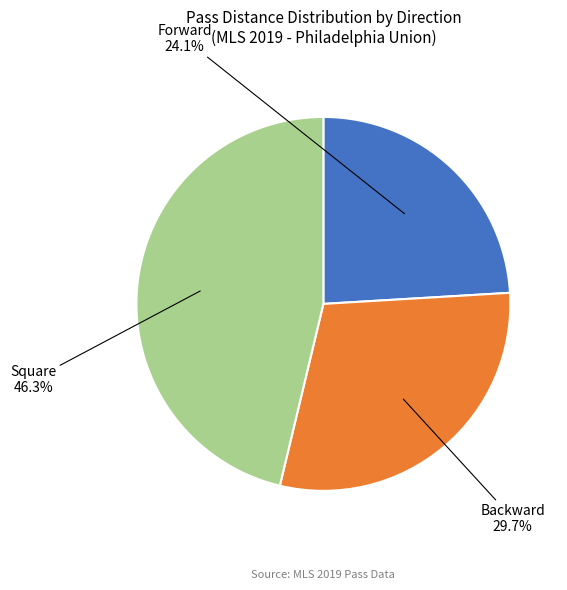

To the nearest percent, what is the combined percentage of Backward and Square?

76%